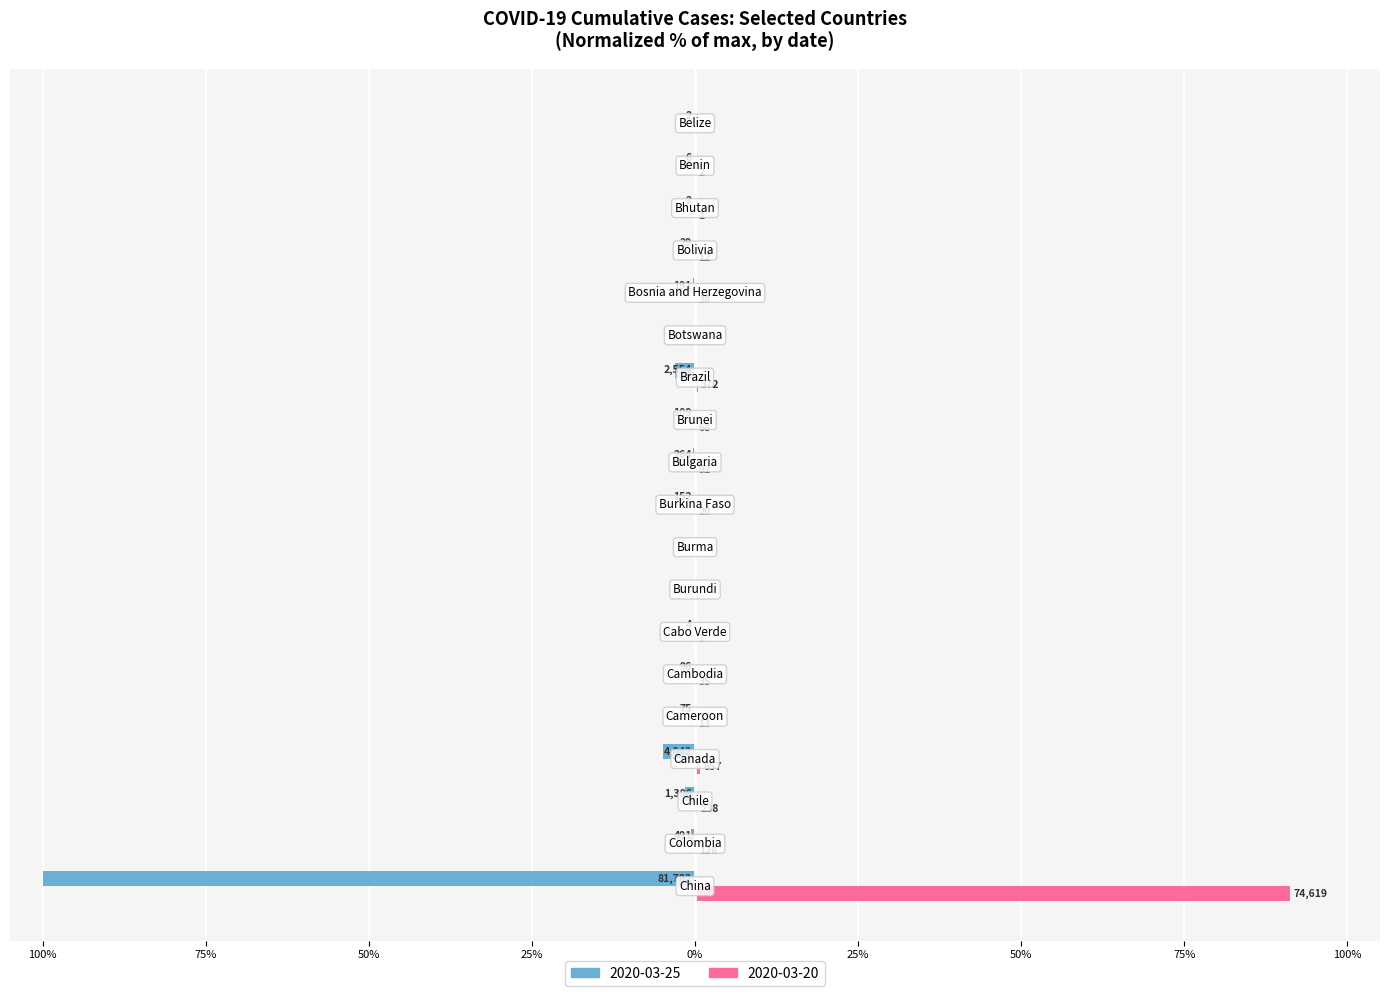

What are all the series names shown in the legend?

2020-03-25, 2020-03-20